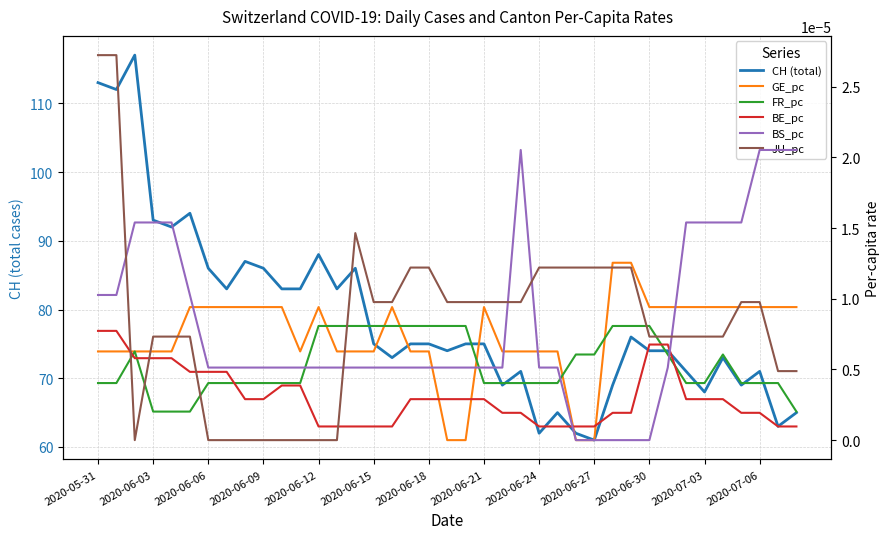

What is the label of the 11th point from the right?

28